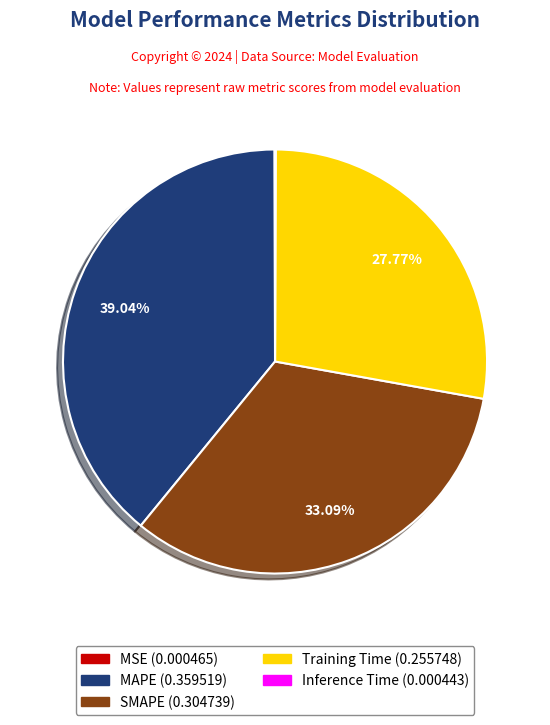

Does any single category account for the majority?

No